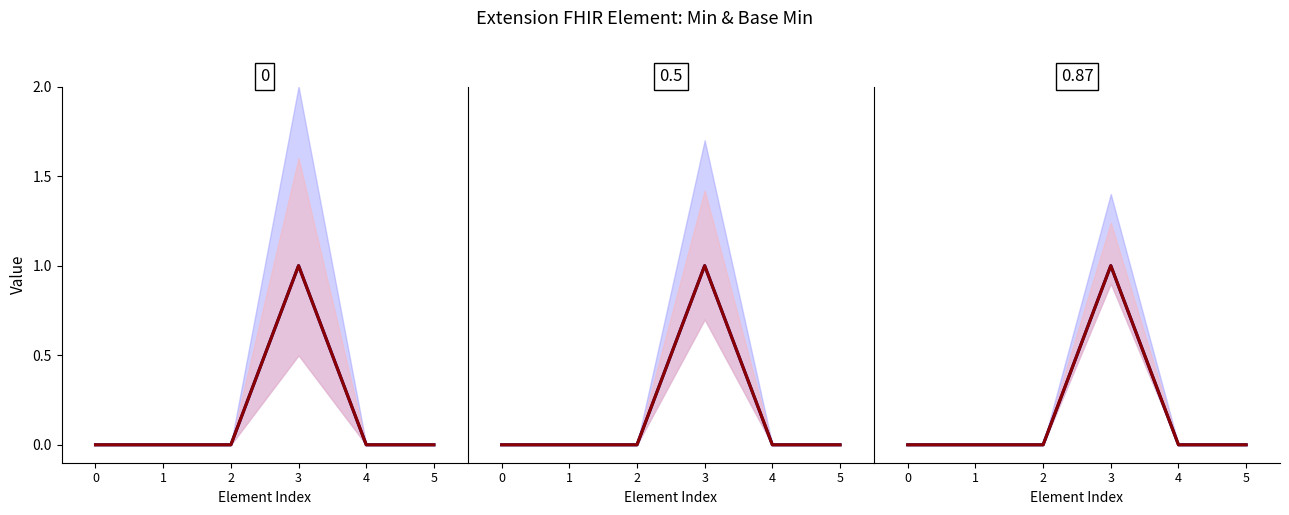

True or false: Min and Base Min cross at least once.

False